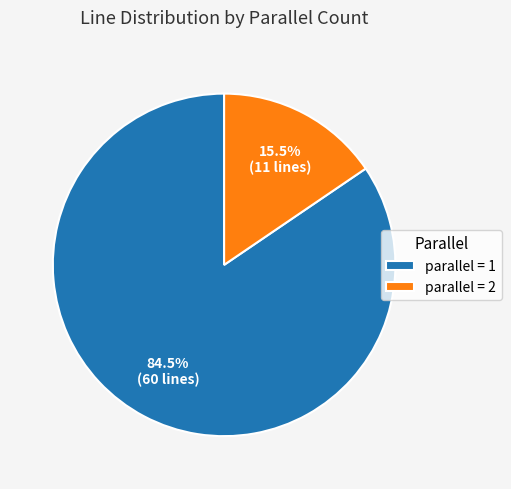

Does any single category account for the majority?

Yes